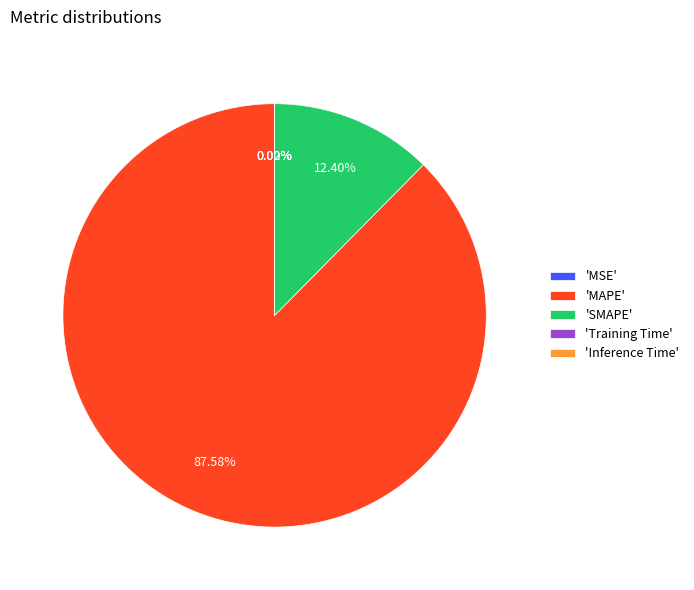

What is the majority slice?

'MAPE'